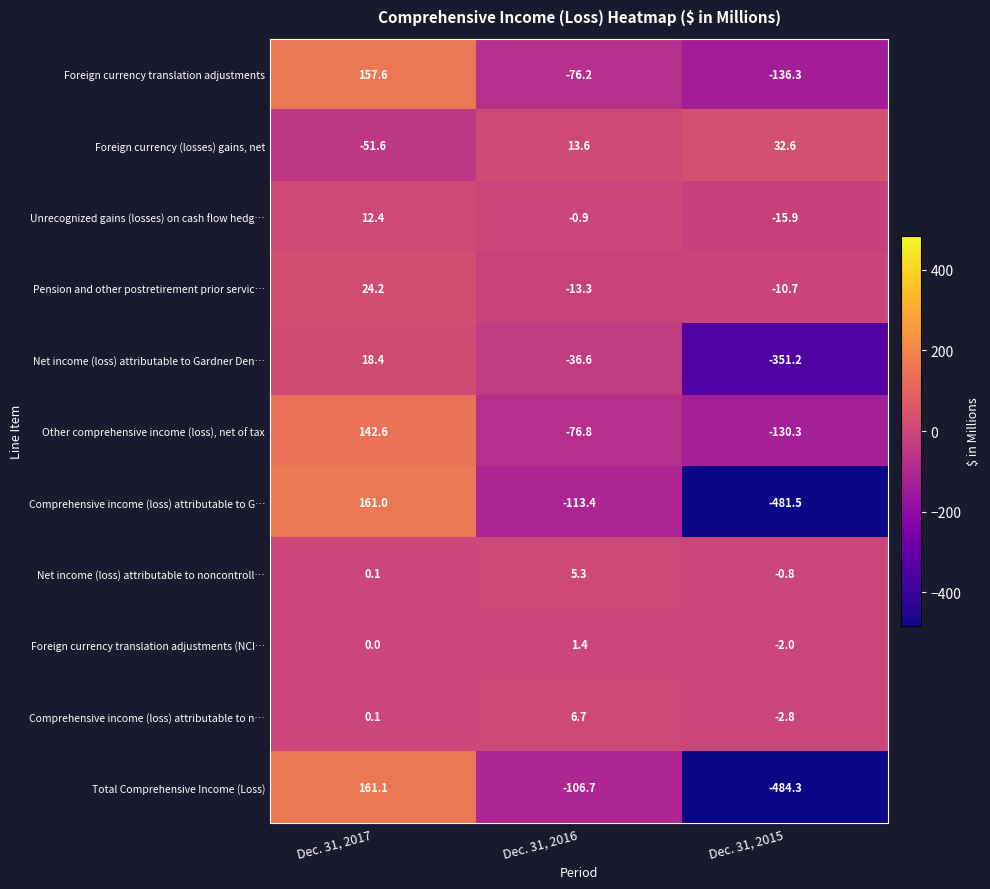

What value does the Unrecognized gains (losses) on cash flow hedg… series have at Dec. 31, 2016?

-0.9